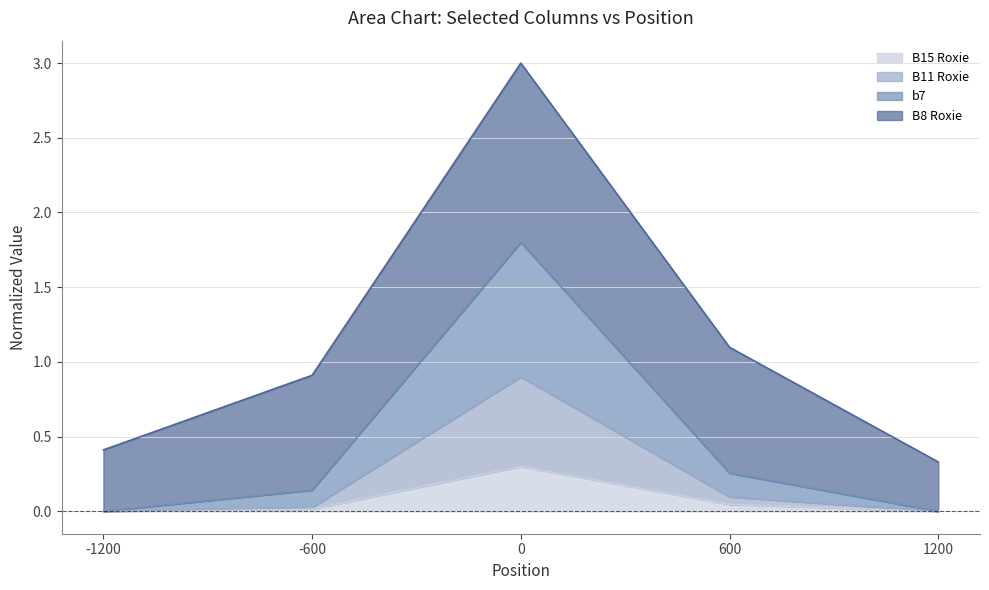

Which series changed the most between -600 and 0?

b7